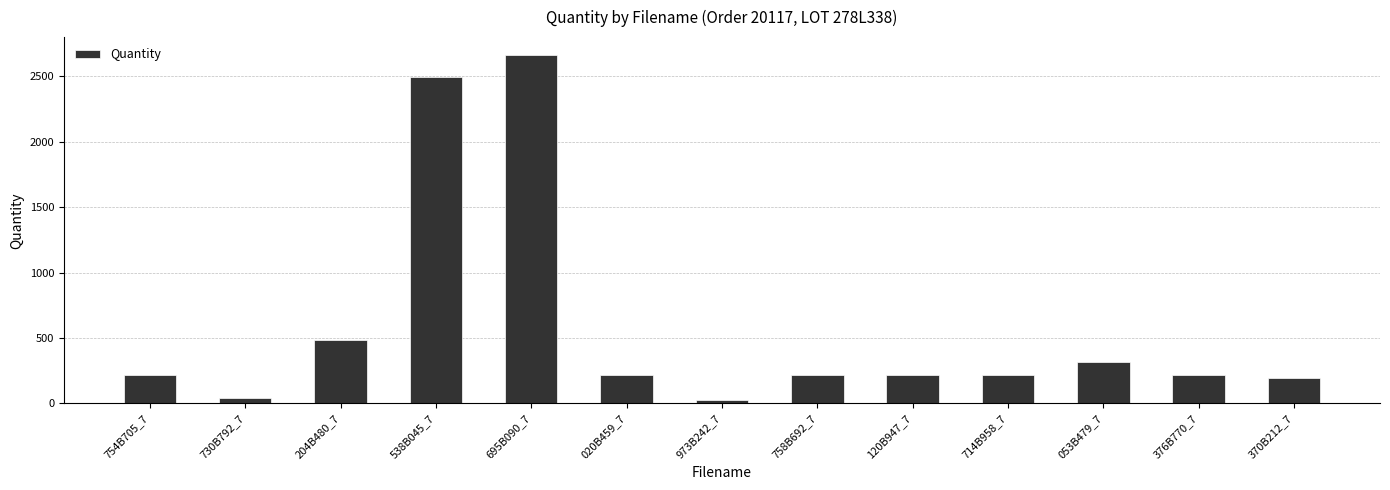

Is it true that the value at 754B705_7 is 356?

False